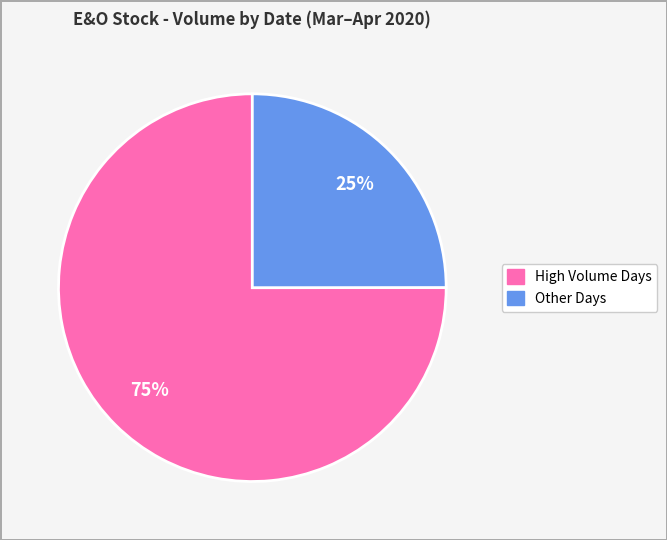

Is there a majority slice in this chart?

Yes